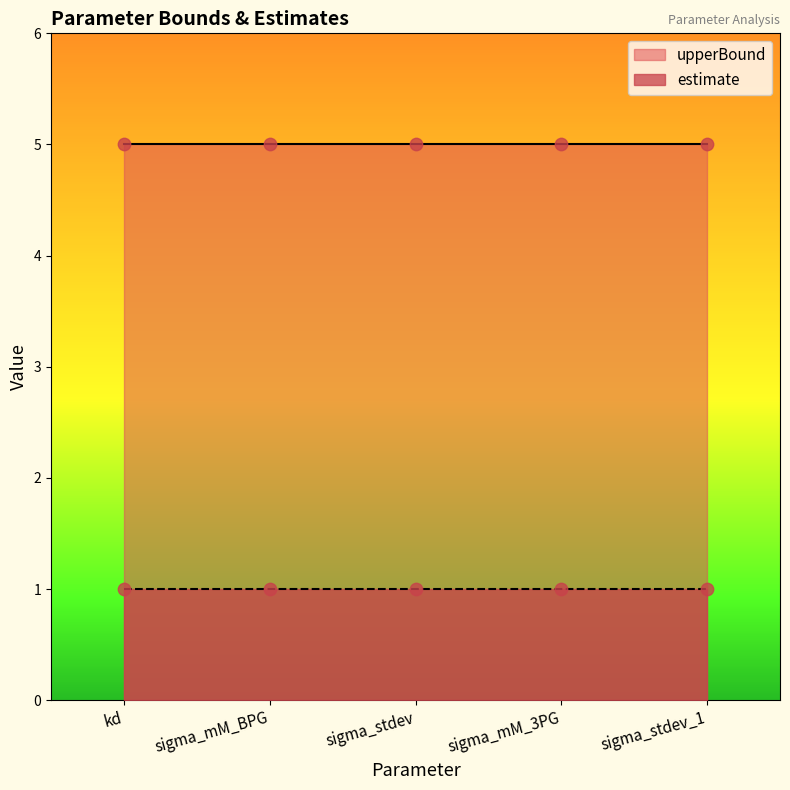

At how many categories does at least one series exceed 2?

5